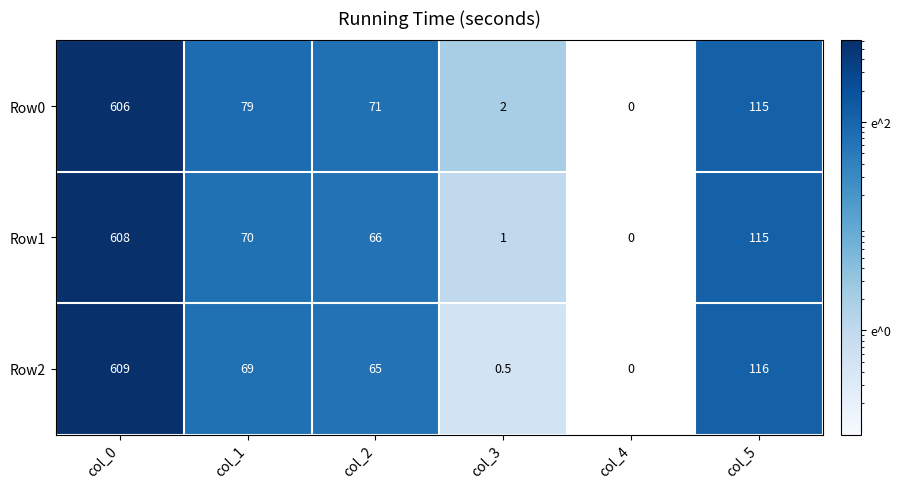

At which label is Row2 closest to 304?

col_5